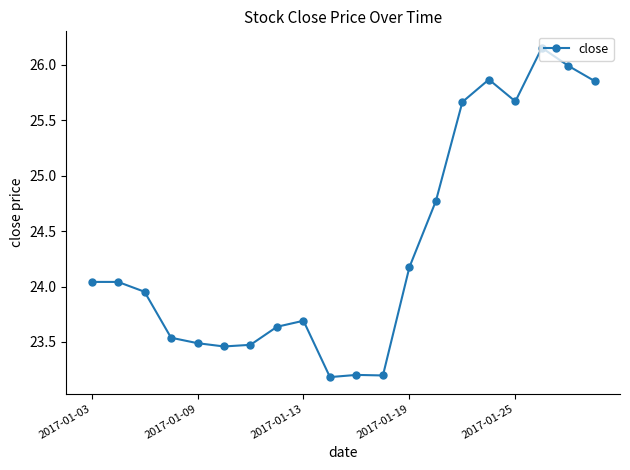

What is the difference between the maximum and minimum values?

3.0